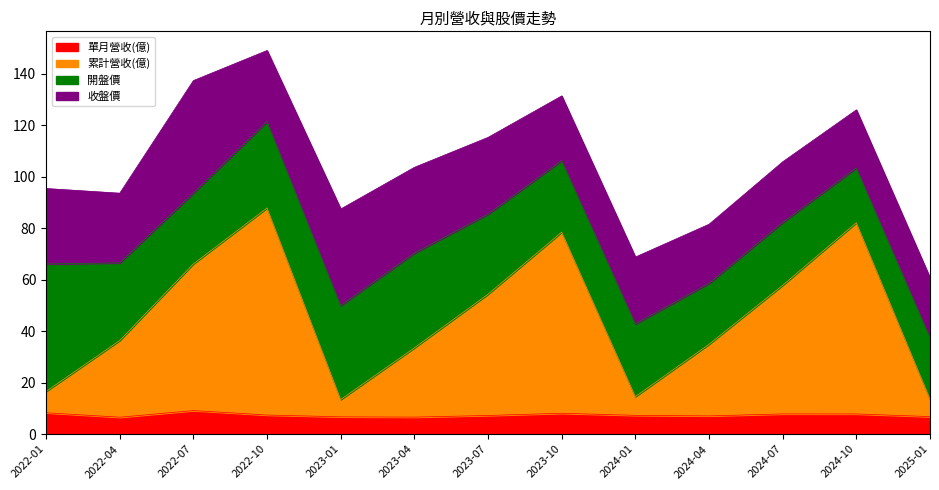

The 單月營收(億) series shows 2.7 at 2024-01. True or false?

False